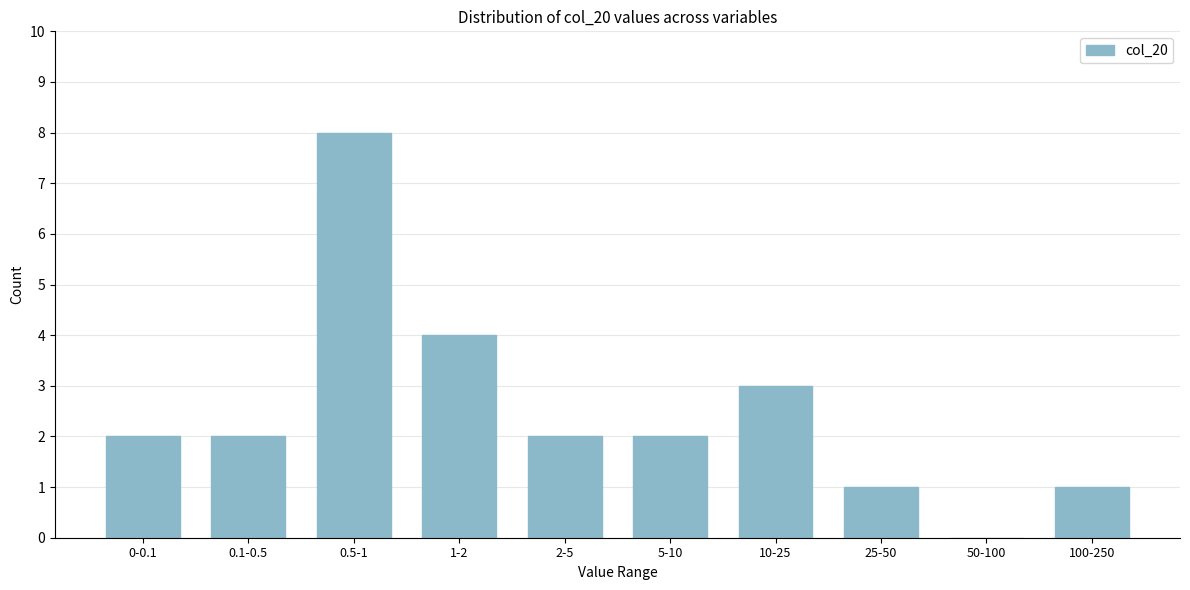

Reading left to right, list all the values displayed in this chart.

0-0.1=2	0.1-0.5=2	0.5-1=8	1-2=4	2-5=2	5-10=2	10-25=3	25-50=1	50-100=0	100-250=1